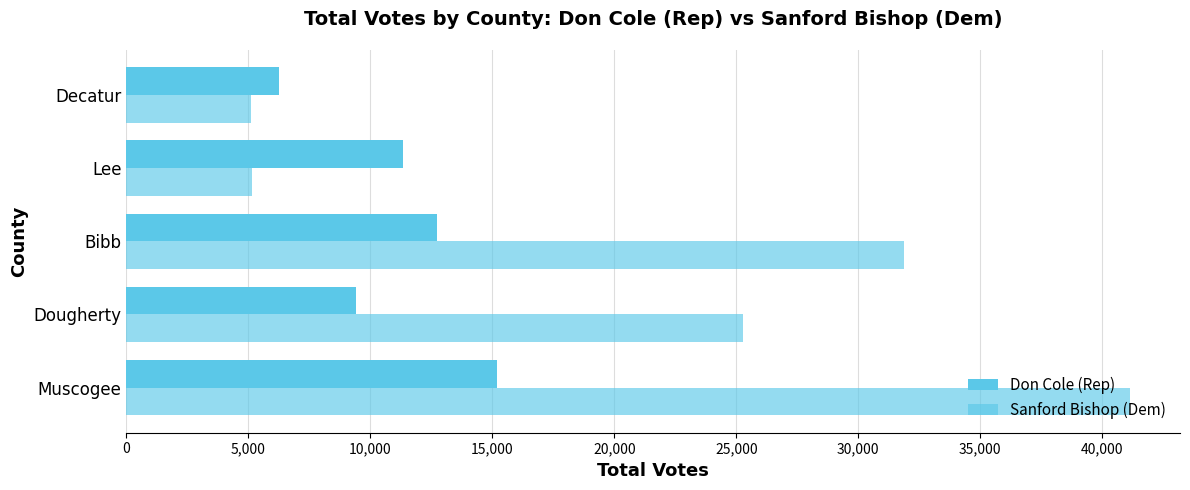

How many data points in Sanford Bishop (Dem) are less than 25254?

2